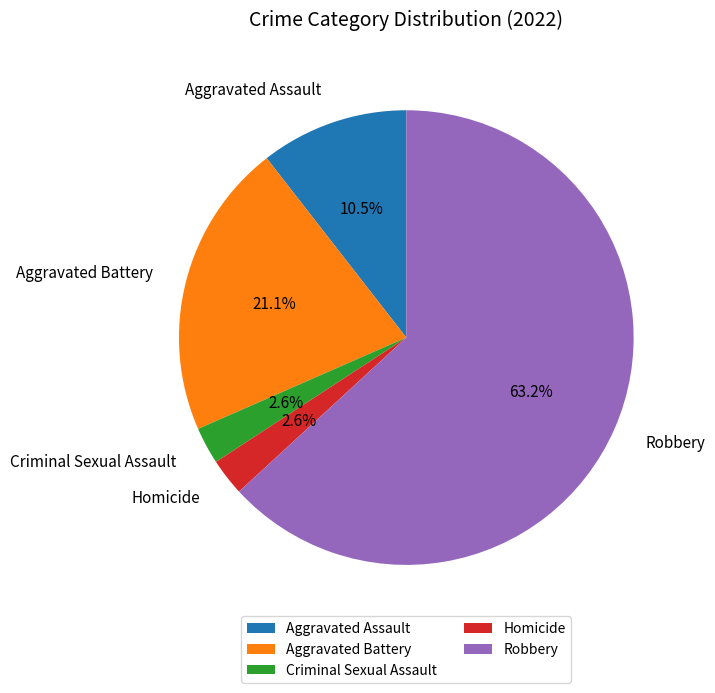

How many slices are in this pie chart?

5